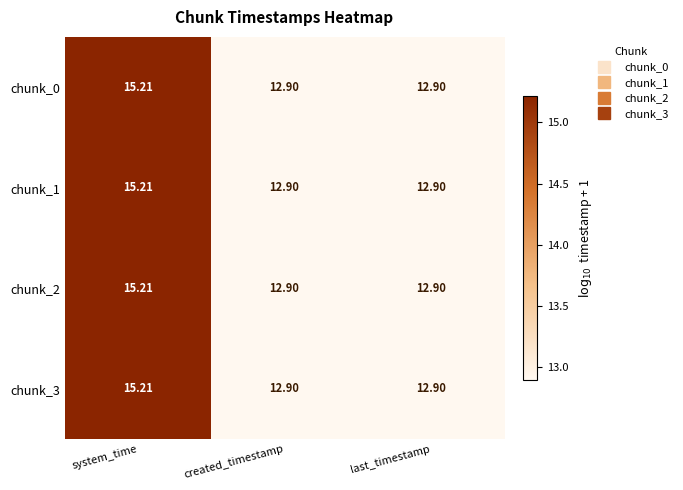

At which category is the sum across all series the highest?

system_time